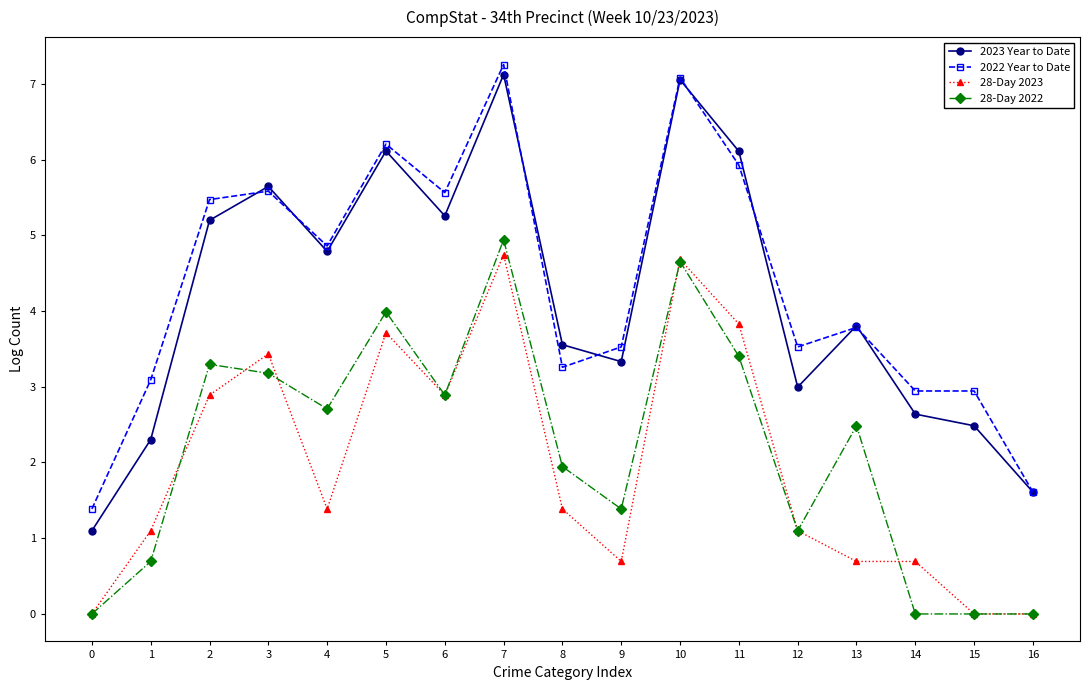

How many lines are shown in the chart?

4